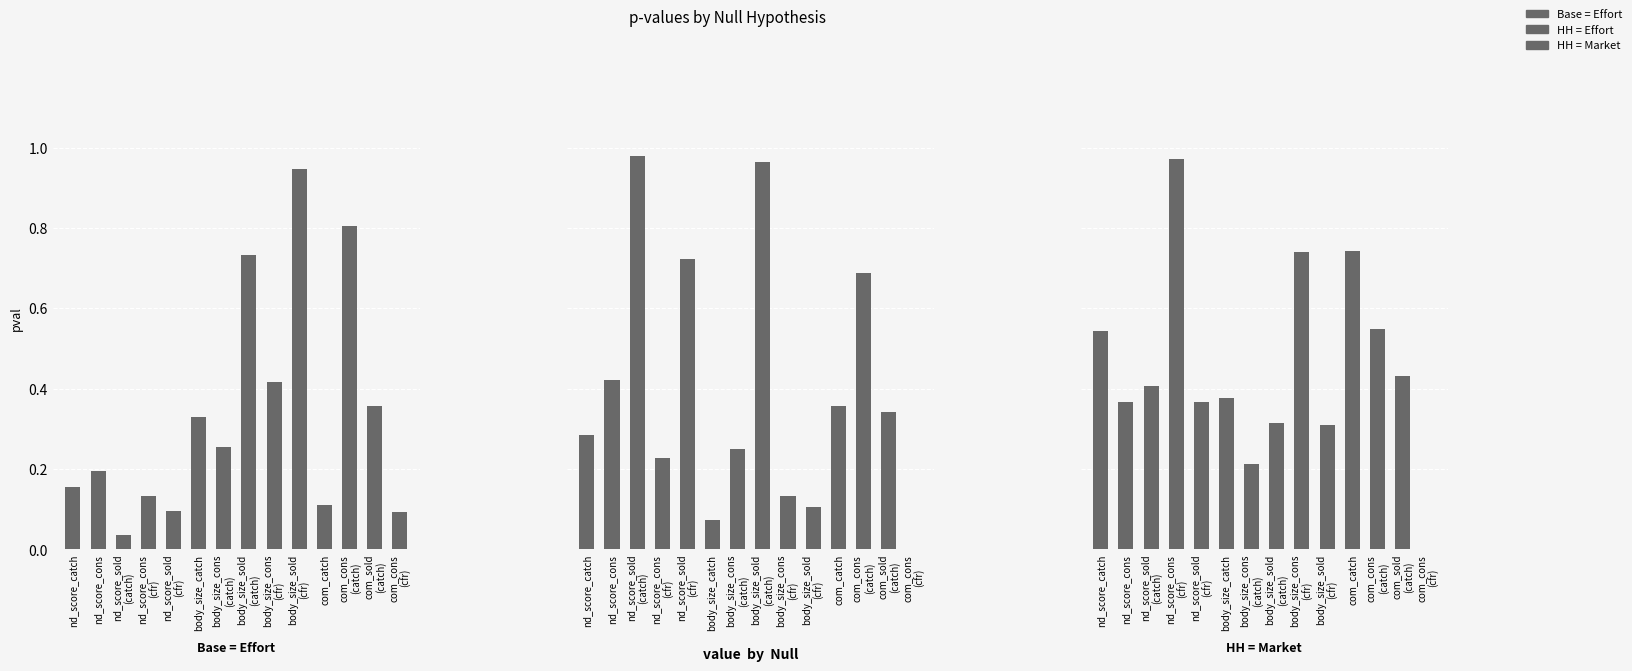

What are all the series names shown in the legend?

Base = Effort, HH = Effort, HH = Market